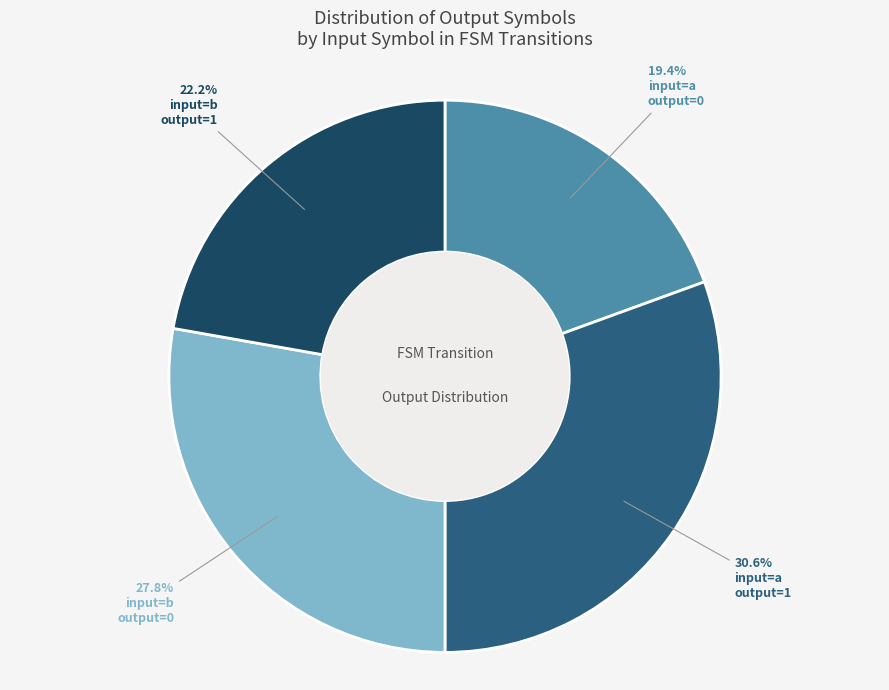

Does any single category account for the majority?

No